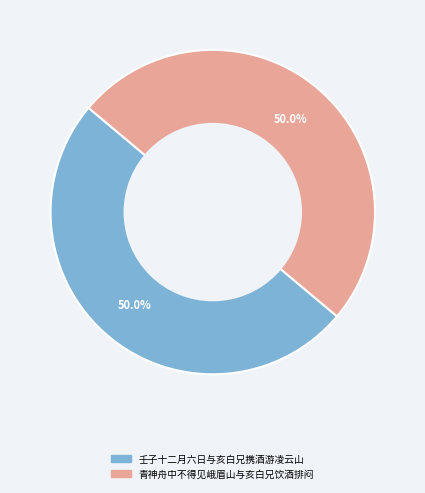

To the nearest percent, what percentage of the pie is 青神舟中不得见峨眉山与亥白兄饮酒排闷?

50%